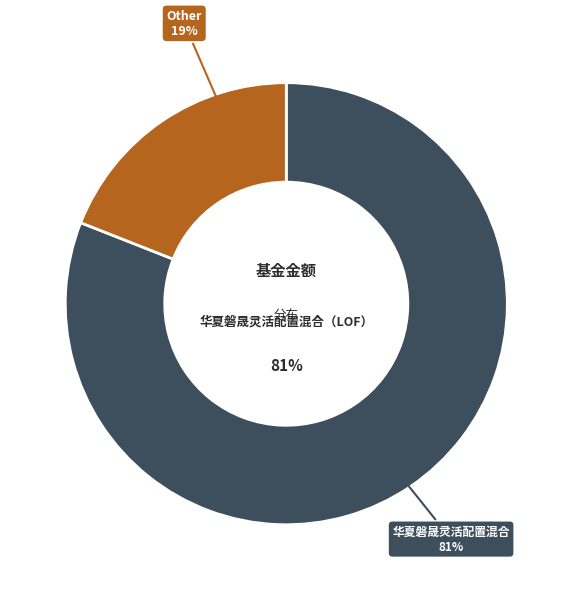

What is the largest slice in the pie chart?

华夏磐晟灵活配置混合（LOF）